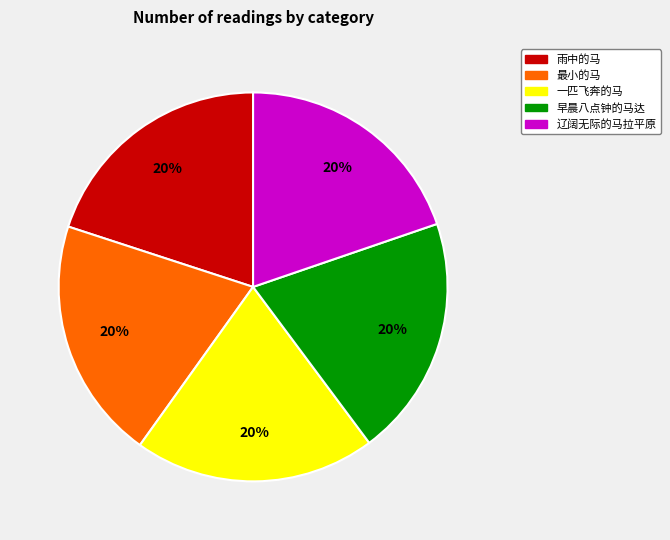

To the nearest percent, what percentage of the pie is 一匹飞奔的马?

20%